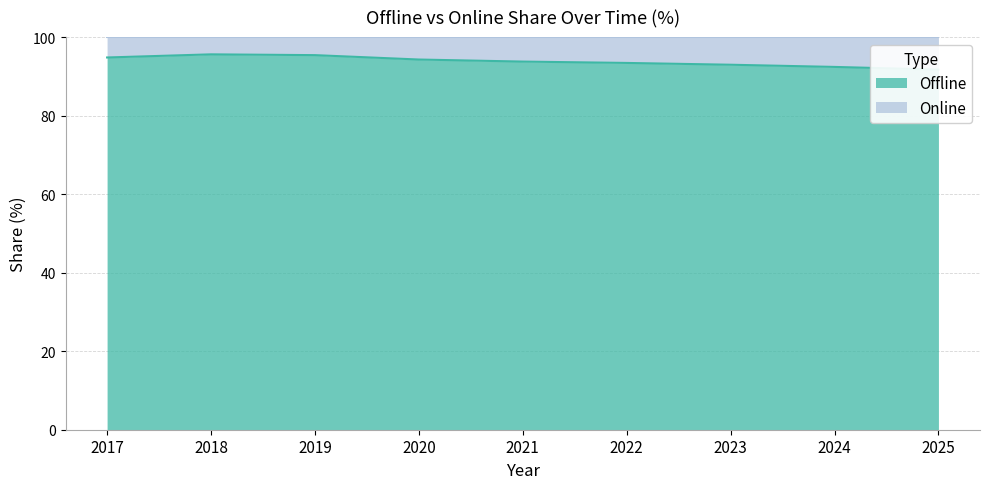

Reading right to left, what are all the values shown in this chart?

2025=91.7	2024=92.4	2023=93.0	2022=93.4	2021=93.8	2020=94.3	2019=95.4	2018=95.6	2017=94.8